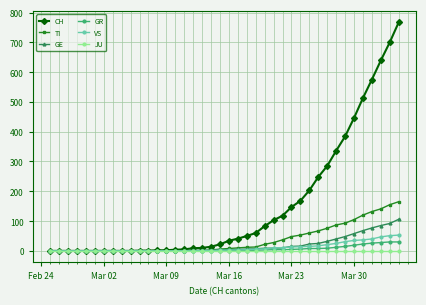

What is the maximum value shown in the chart?

767